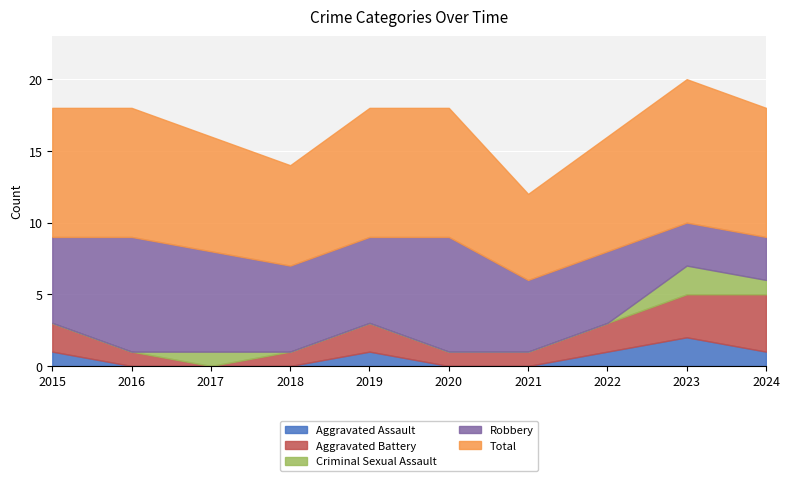

The value of Criminal Sexual Assault at 2017 is 2. True or false?

False